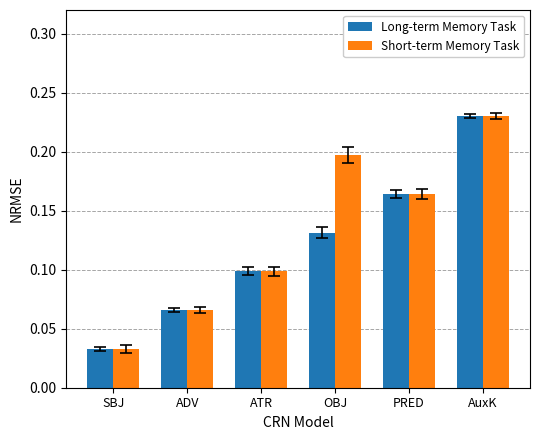

List the labels in order of Short-term Memory Task value, smallest first.

SBJ, ADV, ATR, PRED, OBJ, AuxK